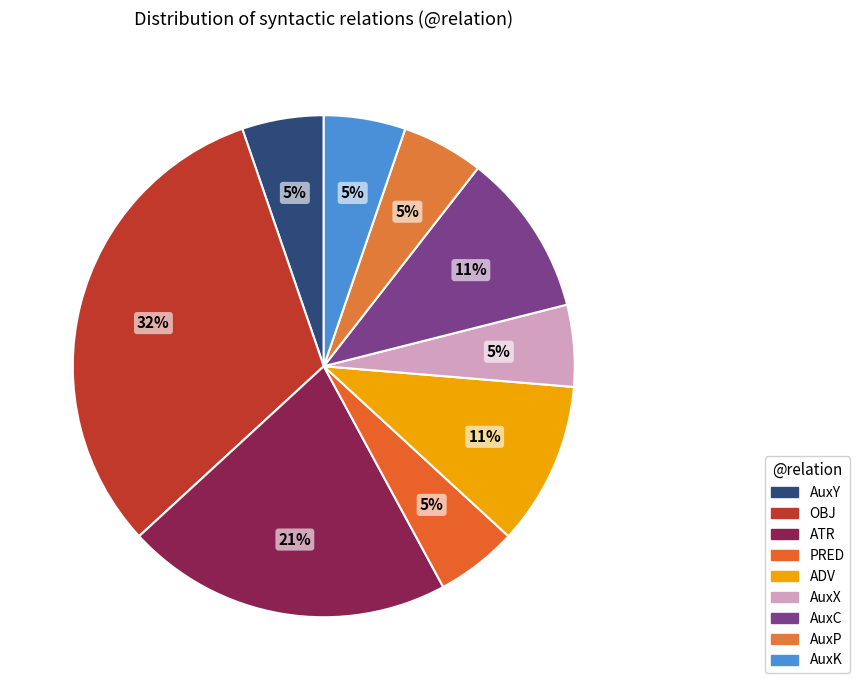

What percentage is the ATR slice, to the nearest percent?

21%